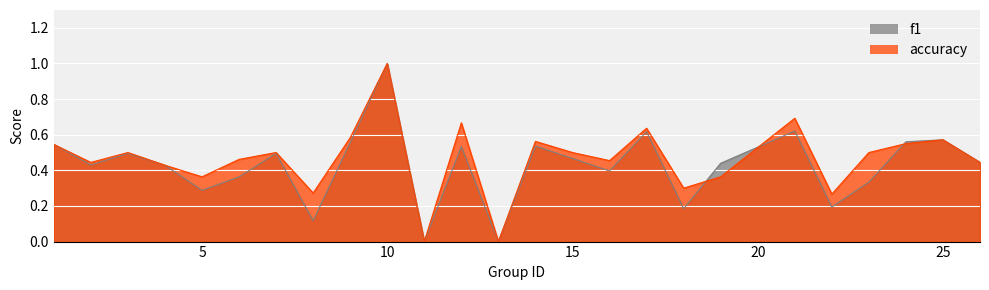

Between 13 and 16, which series saw the biggest shift?

accuracy